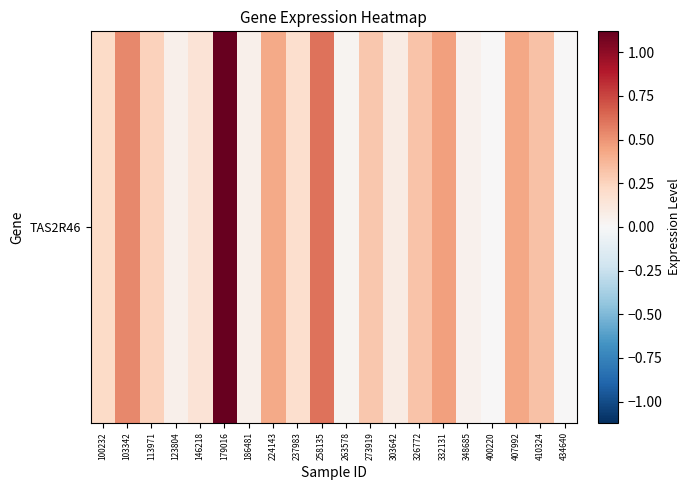

Reading left to right, what are all the values shown in this chart?

100232=0.2	103342=0.5	113971=0.3	123804=0.1	146218=0.1	179016=1.1	186481=0.1	224143=0.4	237983=0.2	258135=0.6	263578=0.0	273919=0.3	303642=0.1	326772=0.3	332131=0.5	348685=0.1	400220=0.0	407992=0.4	410324=0.3	434640=0.0